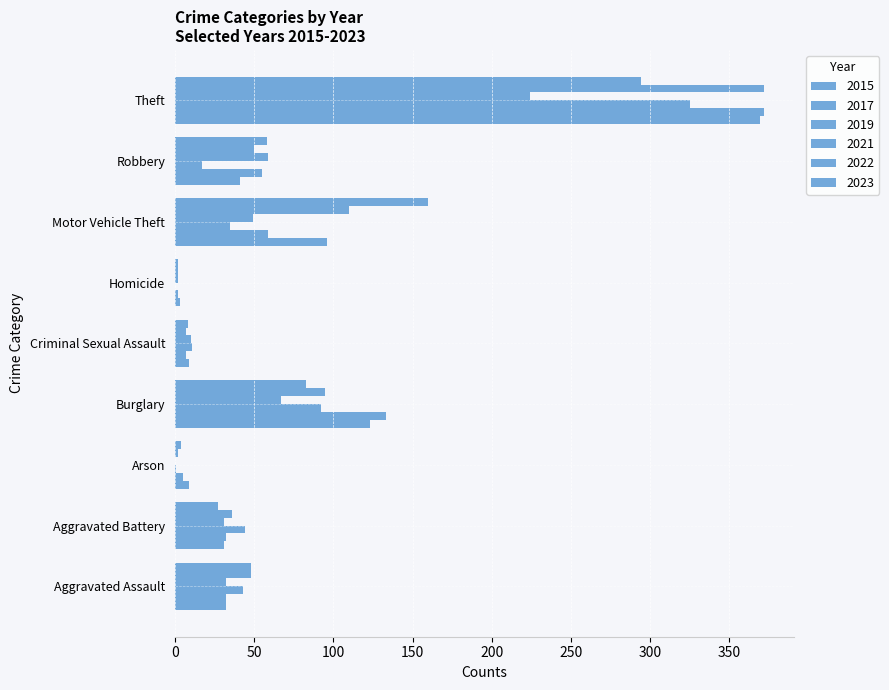

Which has a higher value, Criminal Sexual Assault or Aggravated Battery?

Aggravated Battery